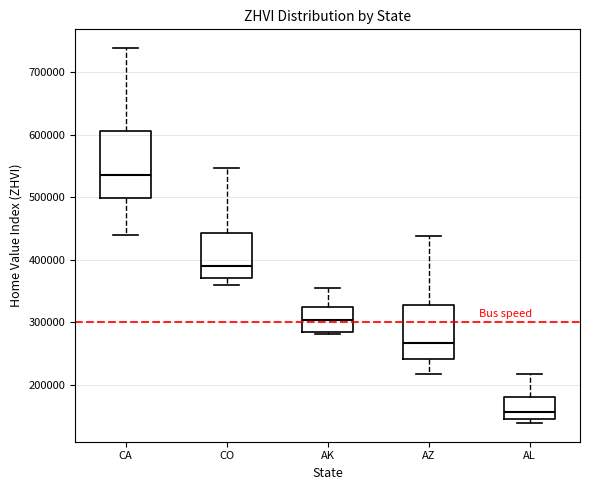

Comparing the boxes themselves (not the whiskers), which one is the tallest?

CA